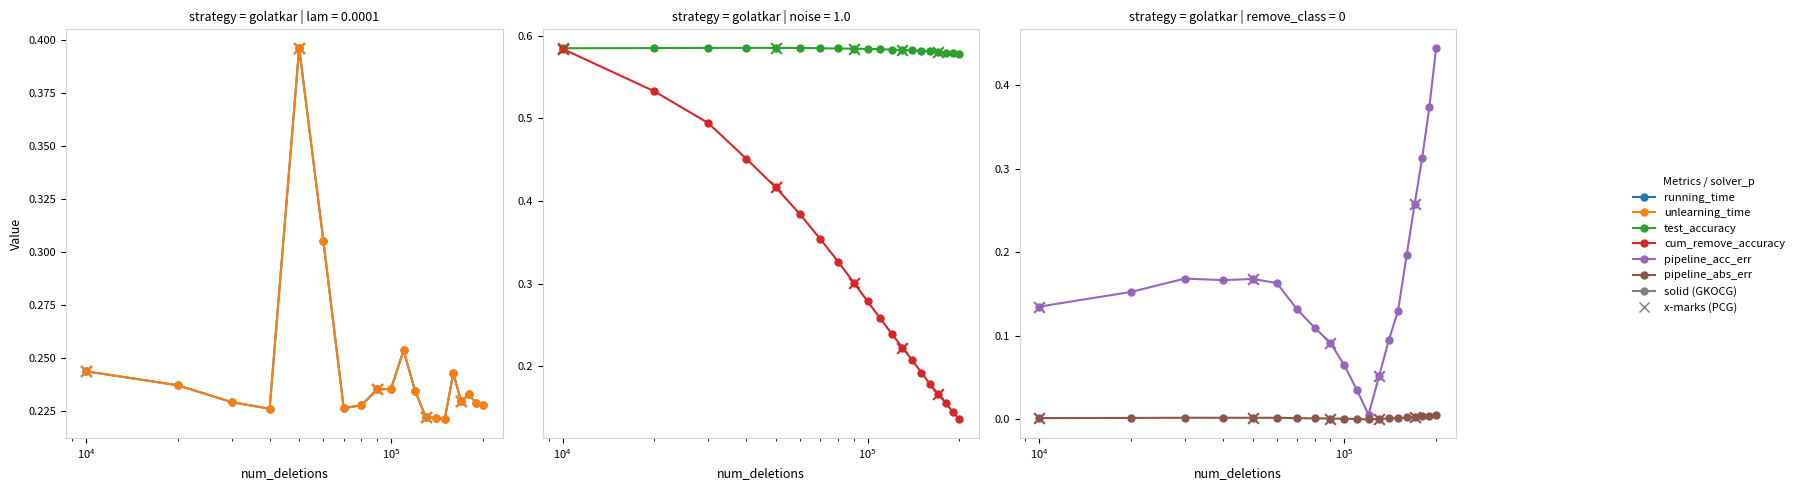

Which series reaches the maximum Y coordinate?

test_accuracy